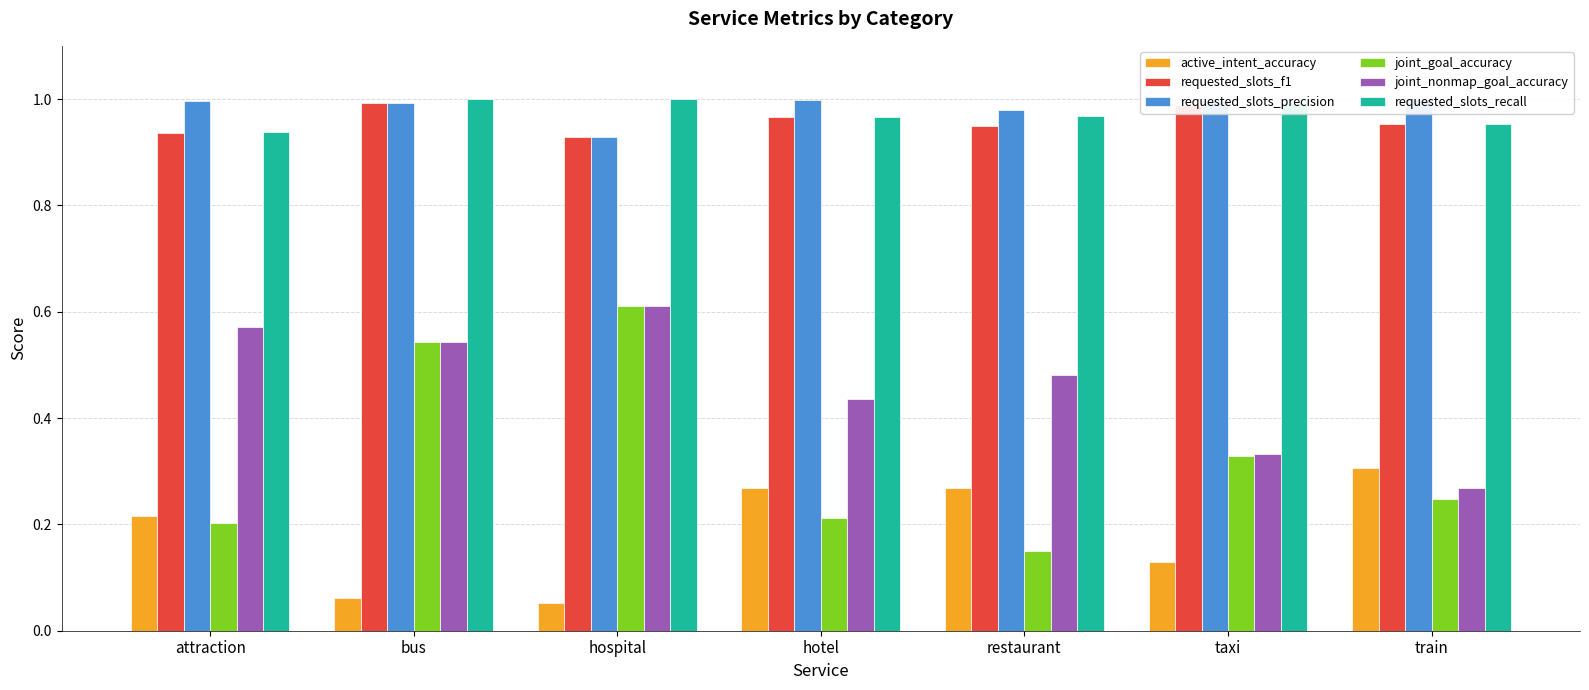

What is the sum of the joint_nonmap_goal_accuracy values at restaurant and train?

0.7